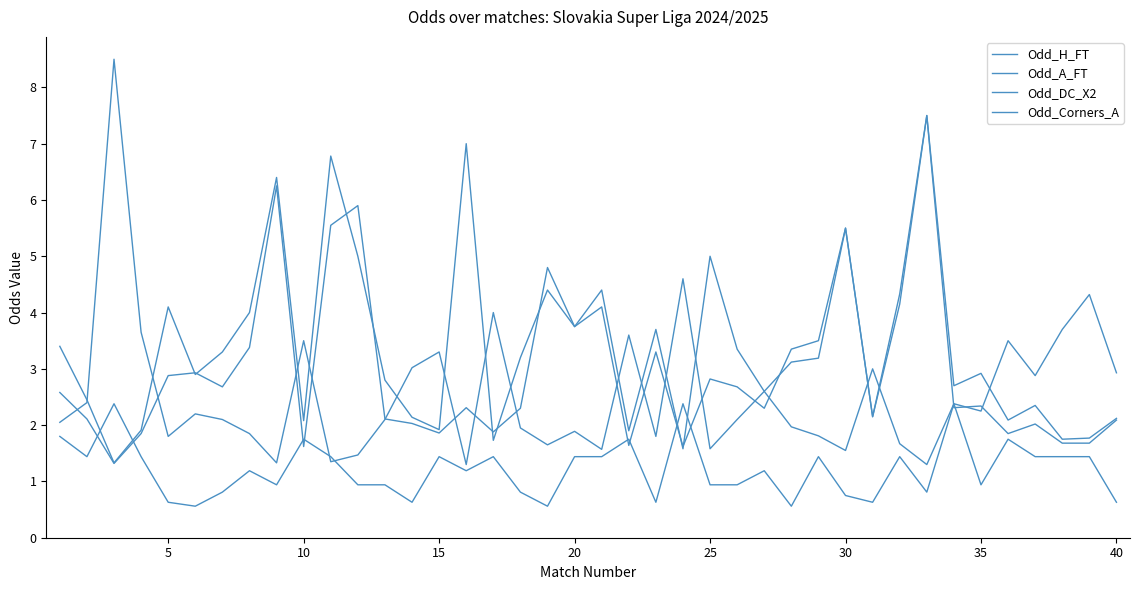

Does the chart have visible grid lines?

No